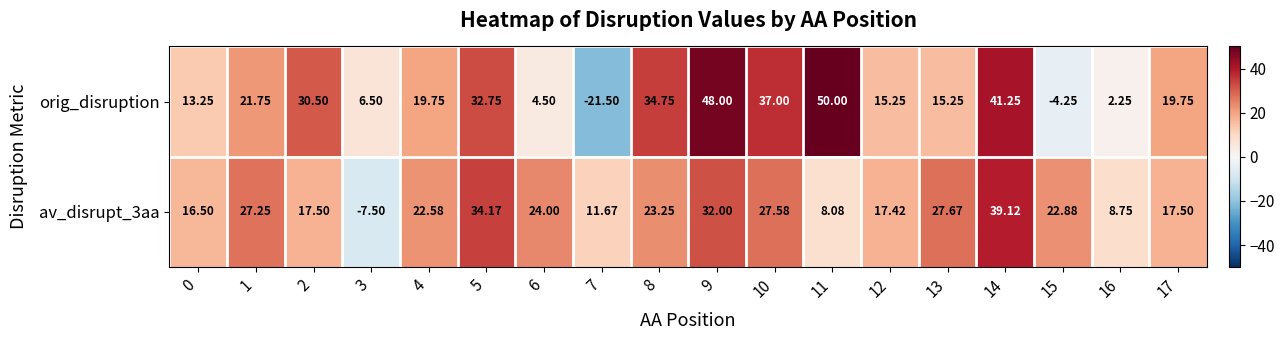

Which series has the widest spread of values?

orig_disruption